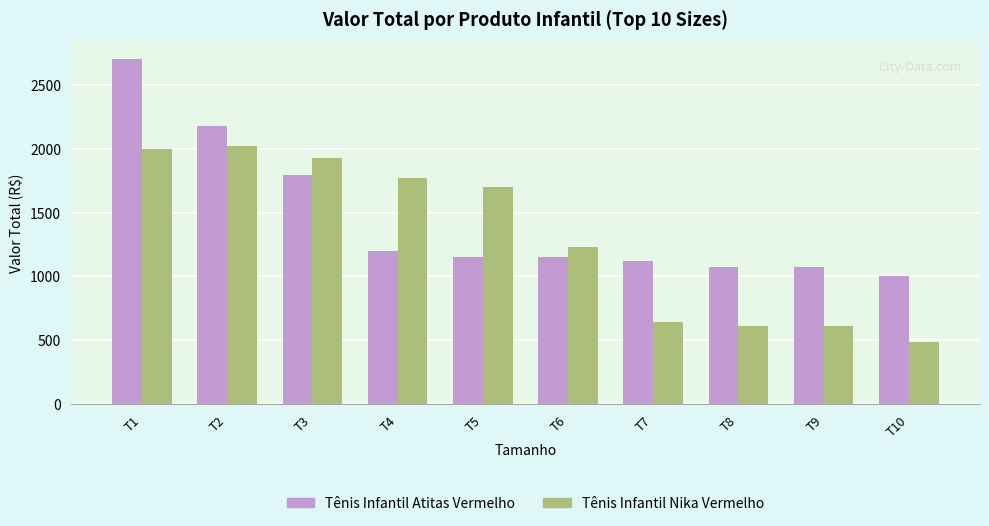

The Tênis Infantil Atitas Vermelho series shows 1199.5 at T4. True or false?

True